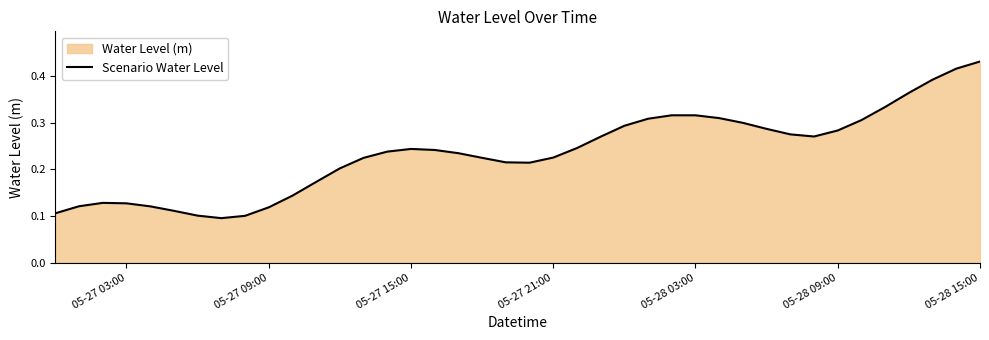

Which label corresponds to the largest value in the chart?

05-28 15:00